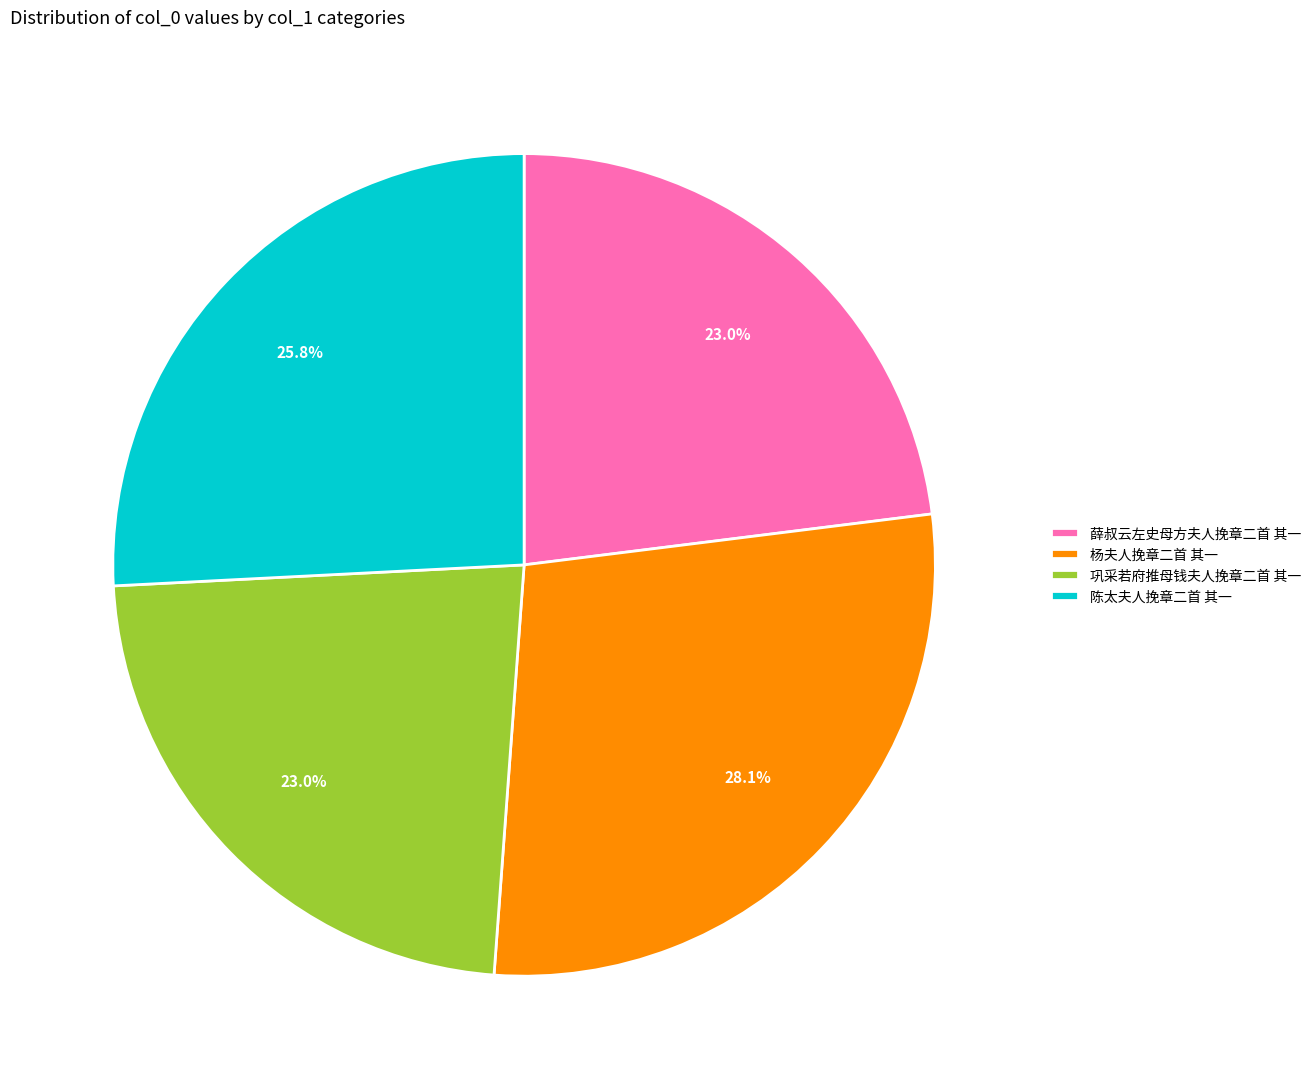

Combined, do 薛叔云左史母方夫人挽章二首 其一 and 巩采若府推母钱夫人挽章二首 其一 account for over 50%?

No